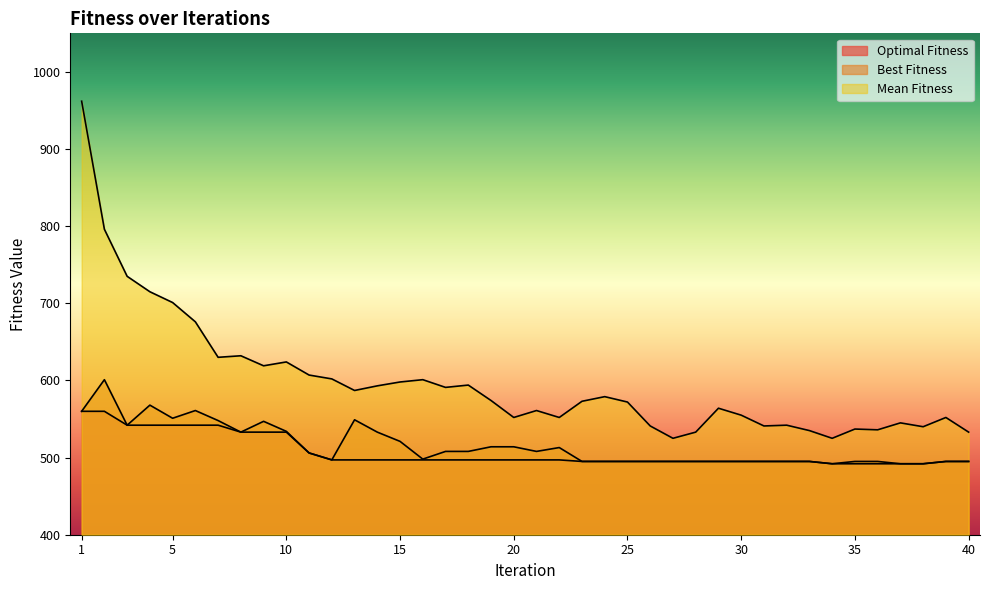

Which series has the largest range (max minus min)?

Mean Fitness